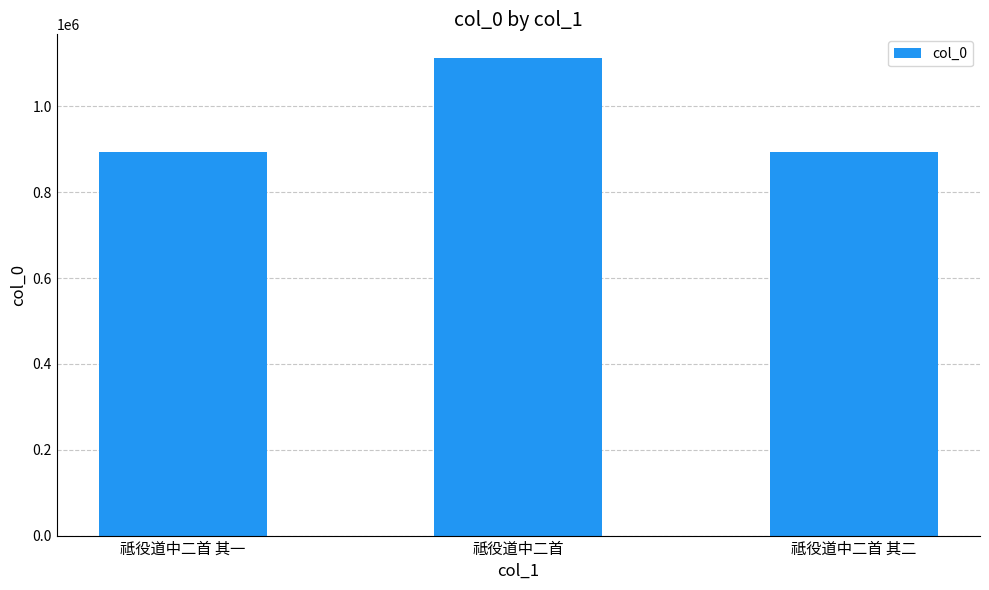

Where is the data nearest to the value 1002359?

祗役道中二首 其一